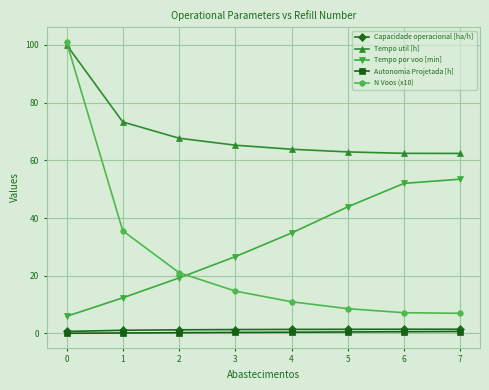

Which series has the largest range (max minus min)?

N Voos (x10)